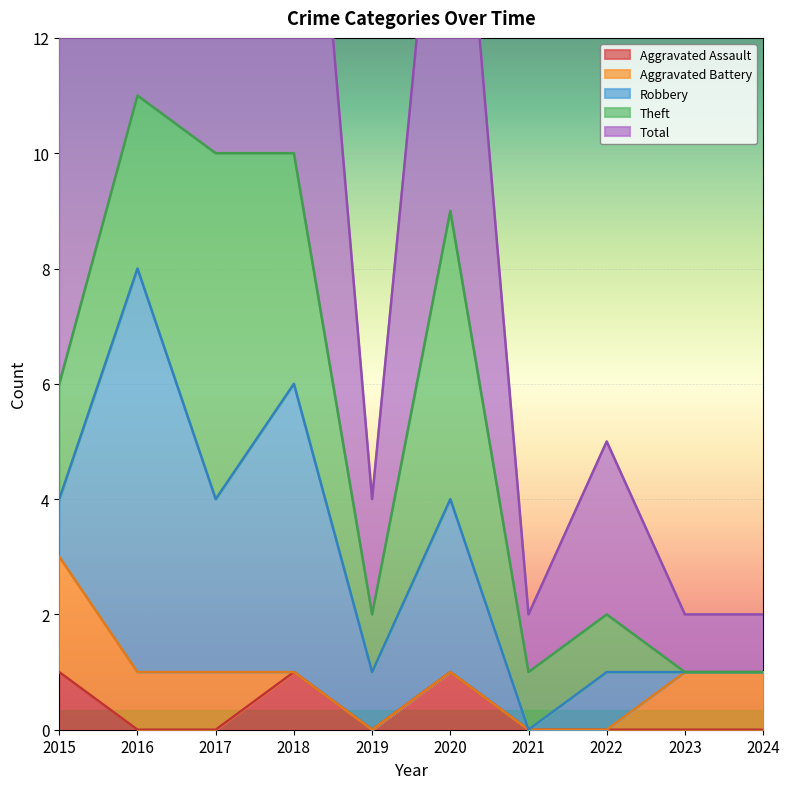

How many values in the Theft series are below 2?

5